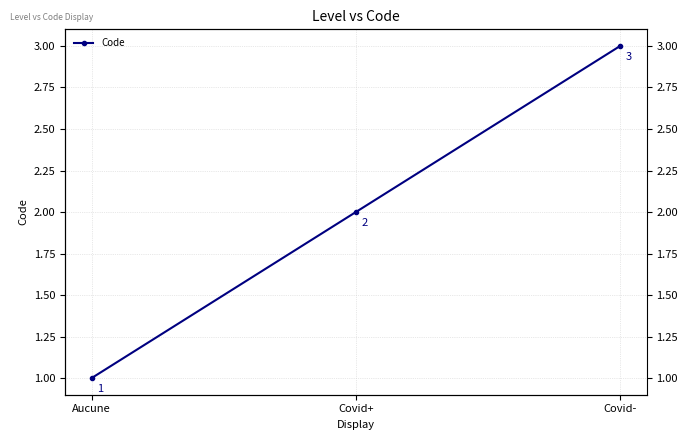

How many values are between 1 and 3?

3